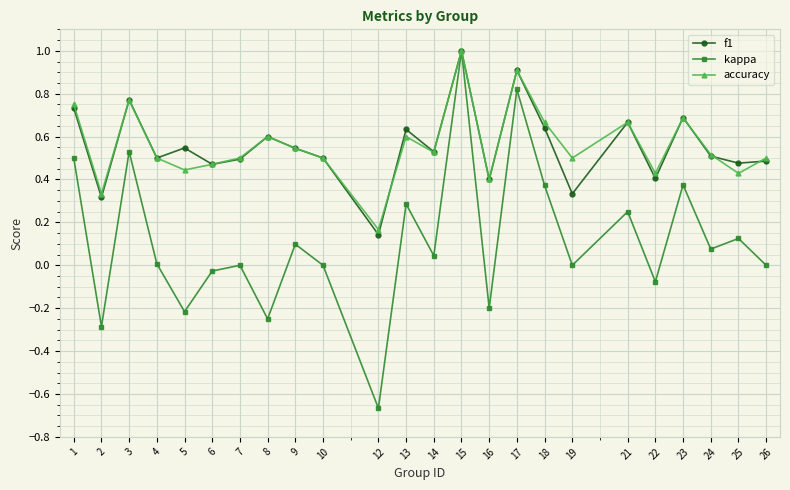

The value of kappa at 14 is 0.0. True or false?

True